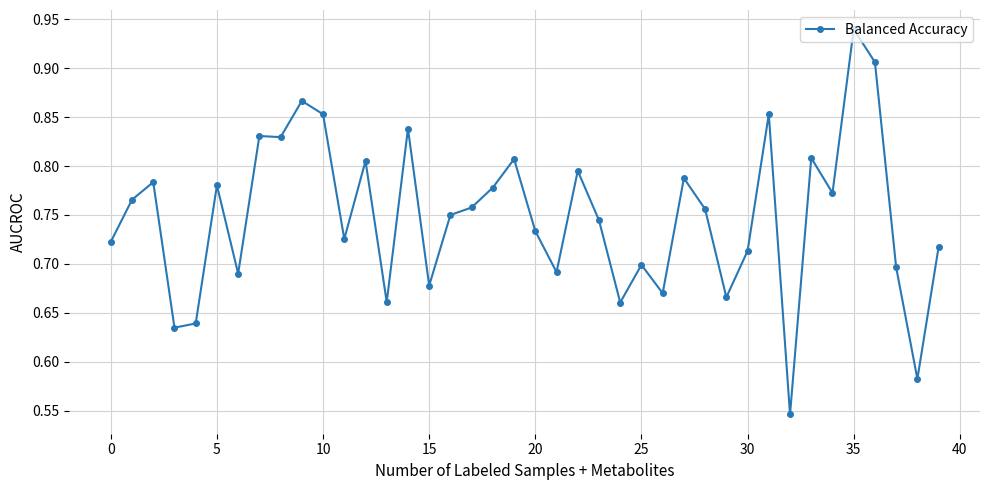

Count the values in the range 0 to 1.

40